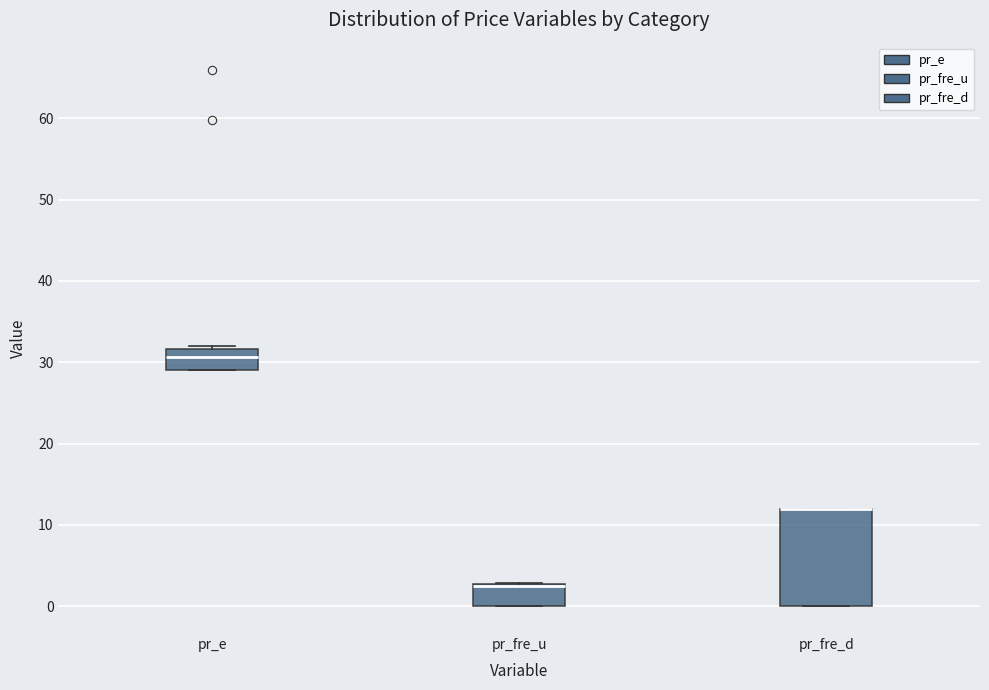

Where is the upper edge of the box for pr_fre_u on the y-axis? The values are not printed on the chart, so give them approximately, as read against the axis.

3